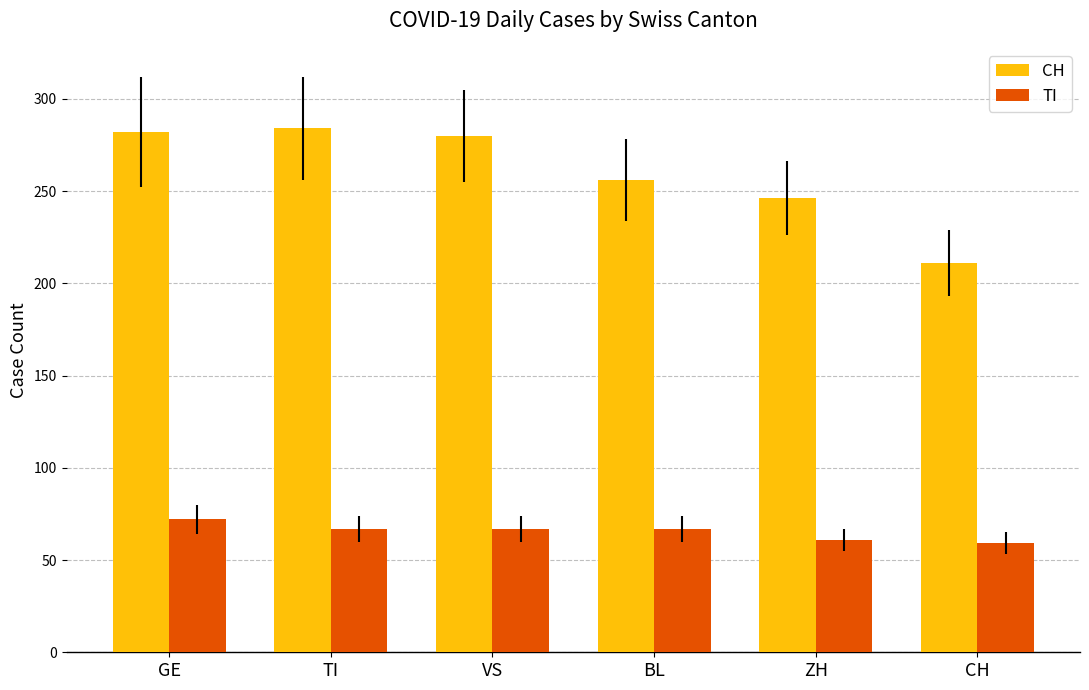

List the series in order of their peak value, lowest first.

TI, CH